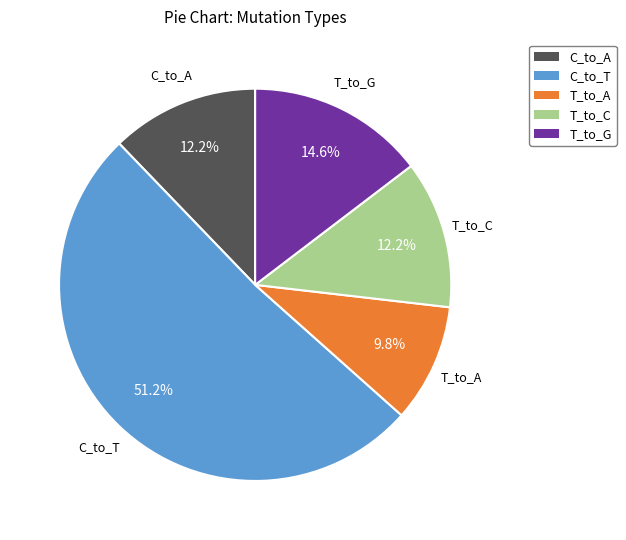

How much of the chart is everything except T_to_G?

85.4%